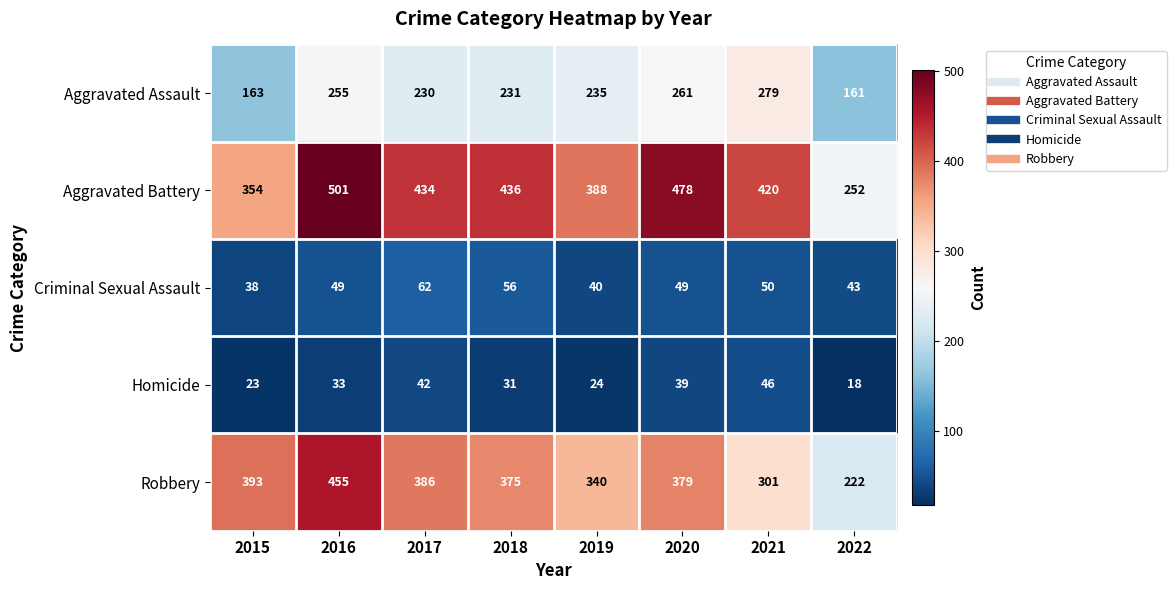

How many series are shown in this chart?

5